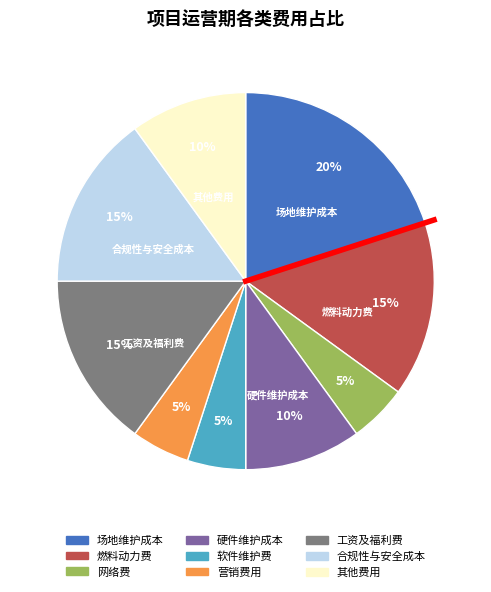

Which has a higher value, 工资及福利费 or 其他费用?

工资及福利费